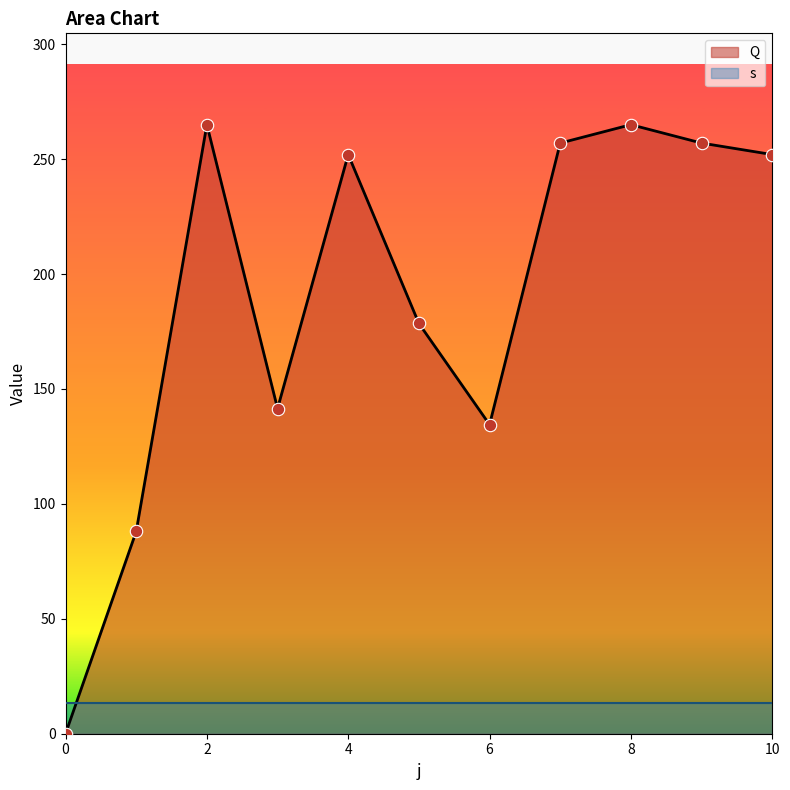

What is the ratio of the value at 9 to the value at 10?

1.0